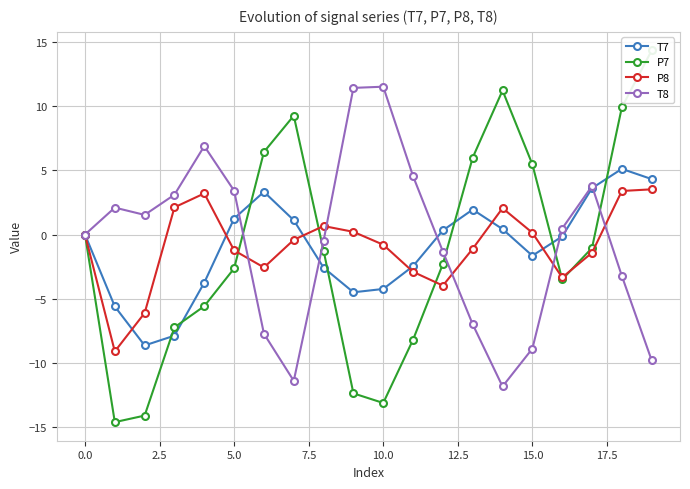

The P8 series shows -1.2 at 5.0. True or false?

True